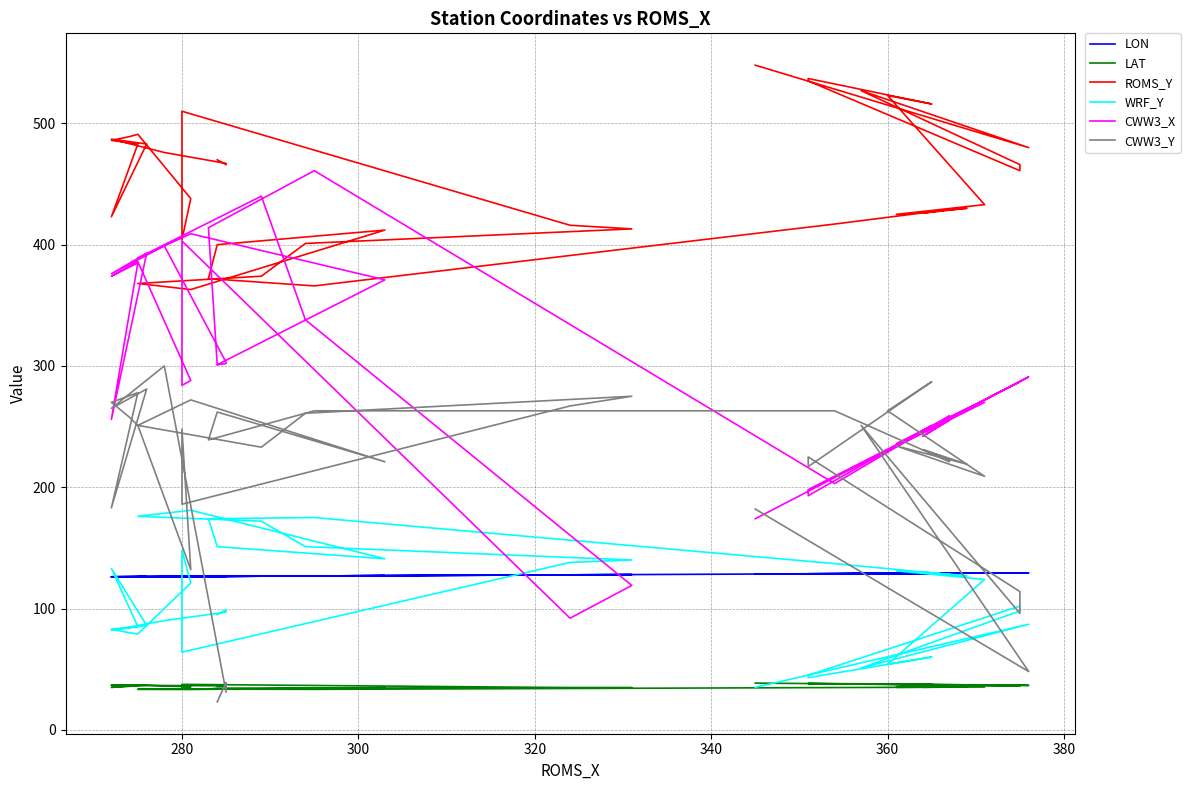

How many times do CWW3_Y and WRF_Y cross each other?

5